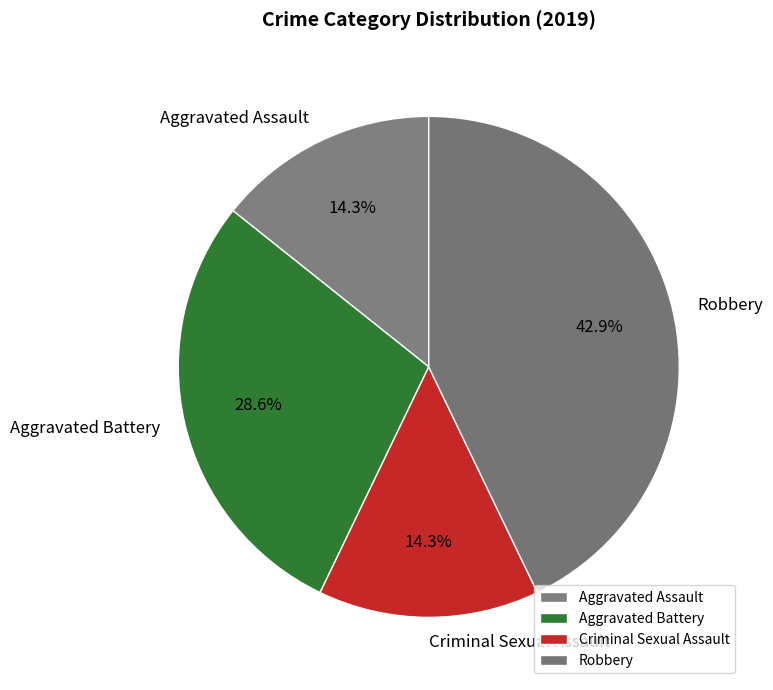

Which slice is the largest?

Robbery